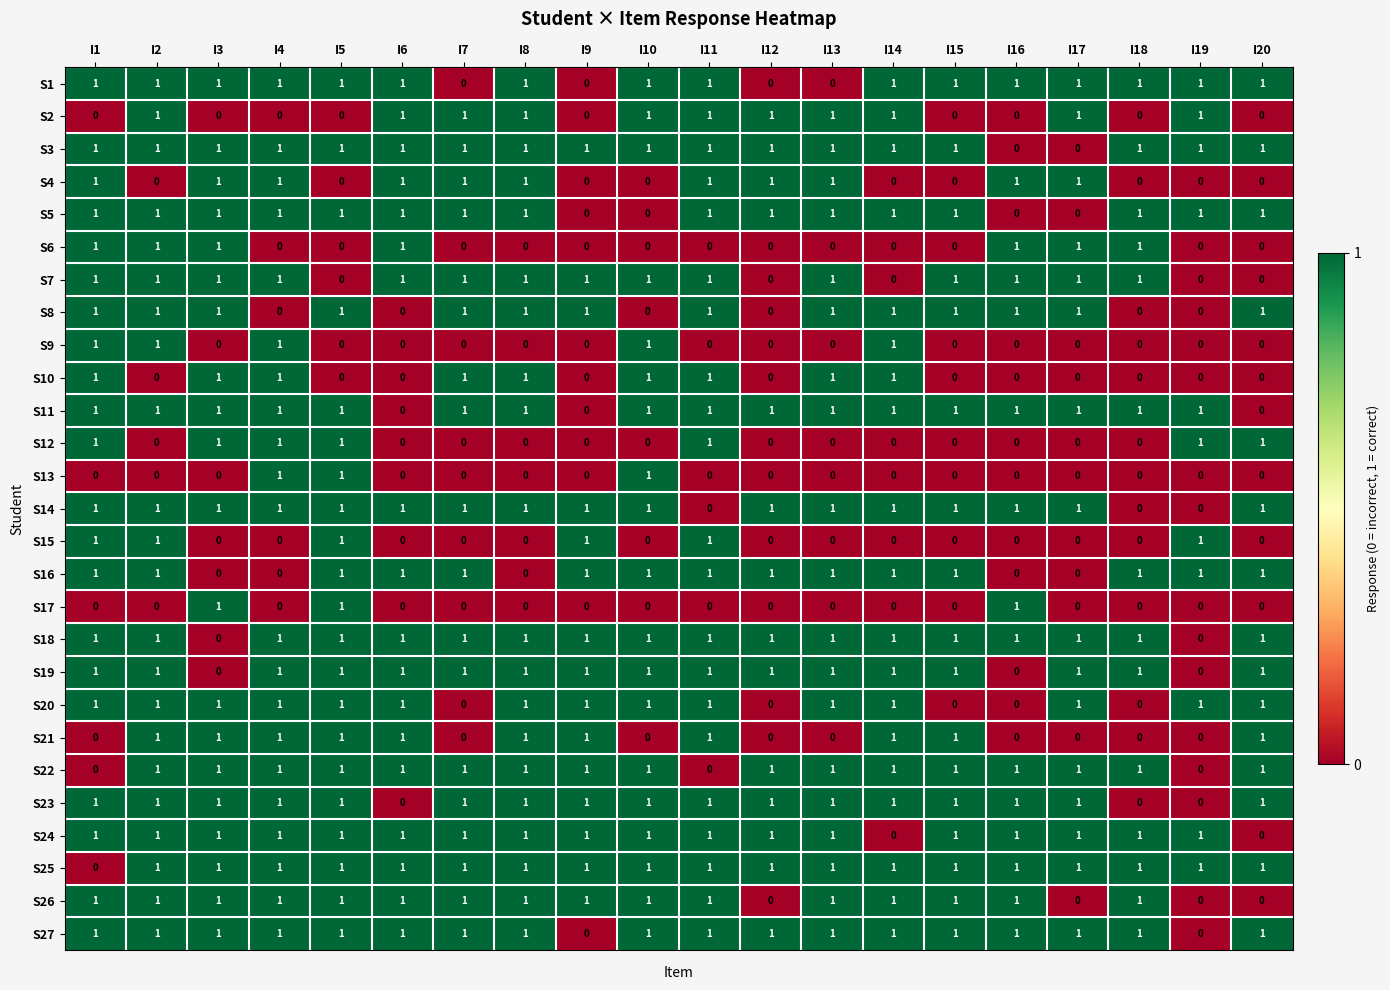

What is the maximum value shown in the chart?

1